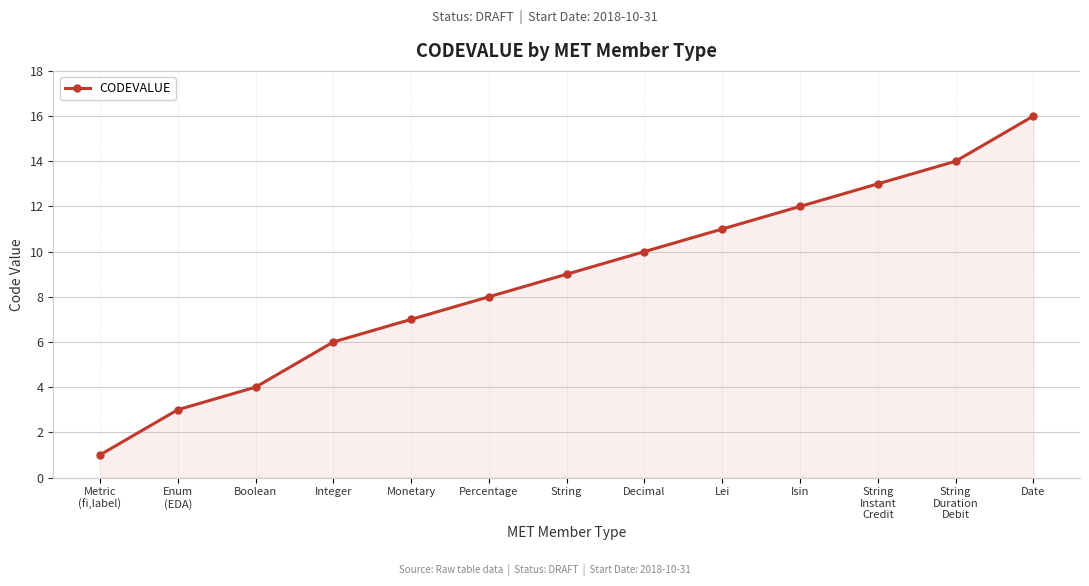

At which label is the value closest to 8?

Percentage